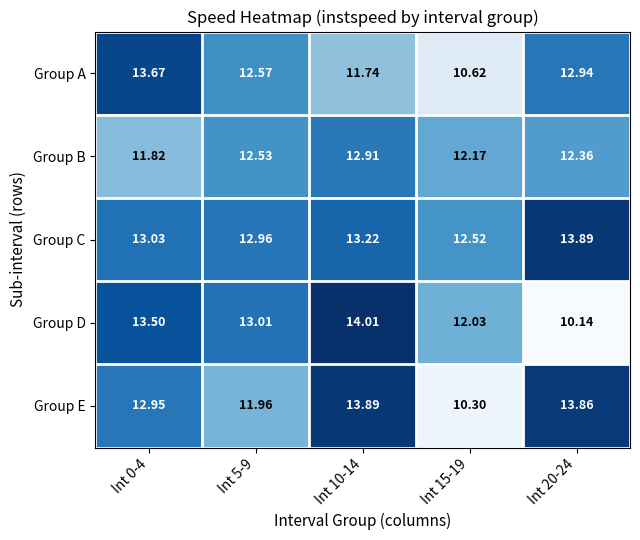

How many data points does each series have?

5